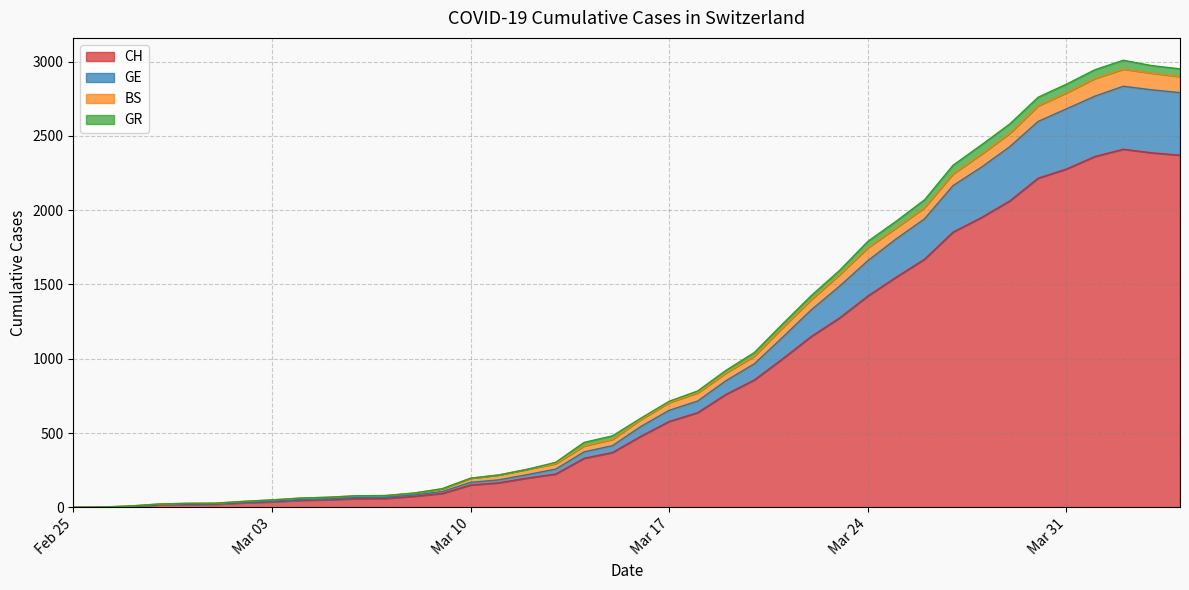

How many values in the CH series are below 478?

20